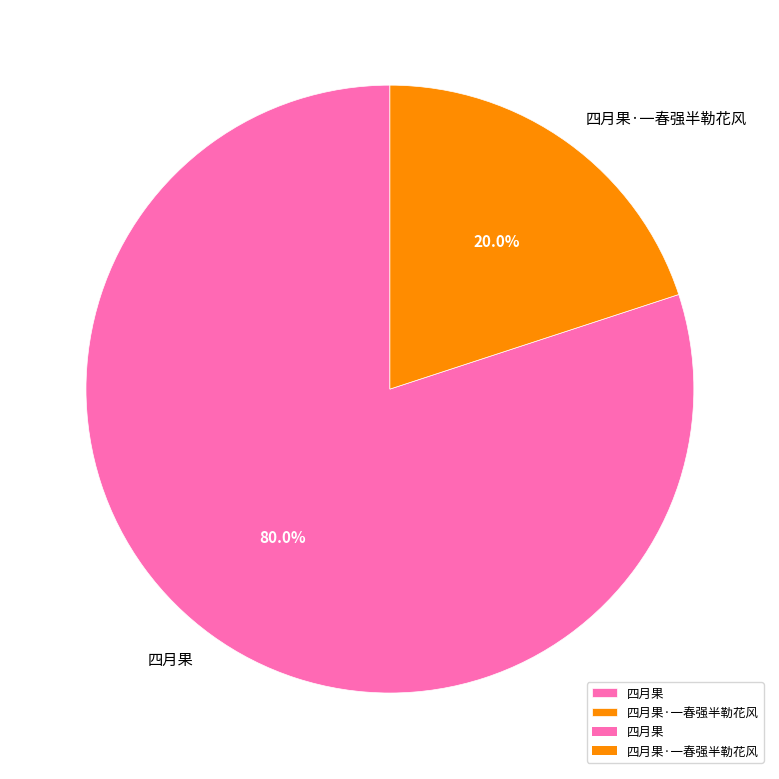

Which slice is the largest?

四月果